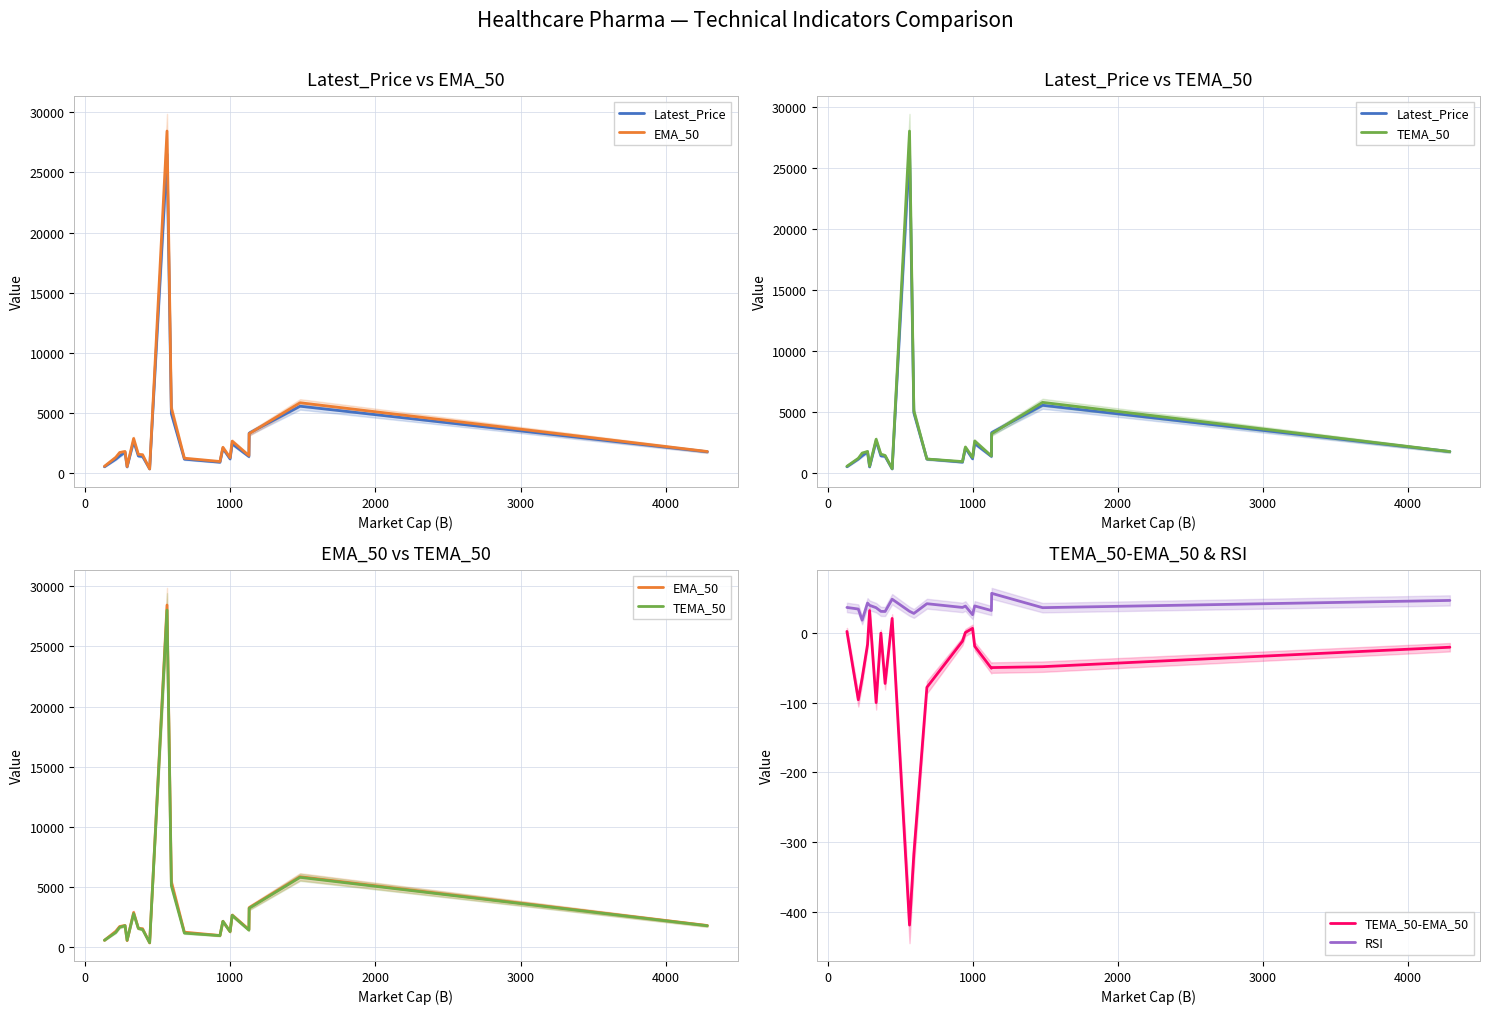

What is the lowest value of the TEMA_50-EMA_50 series?

-418.3